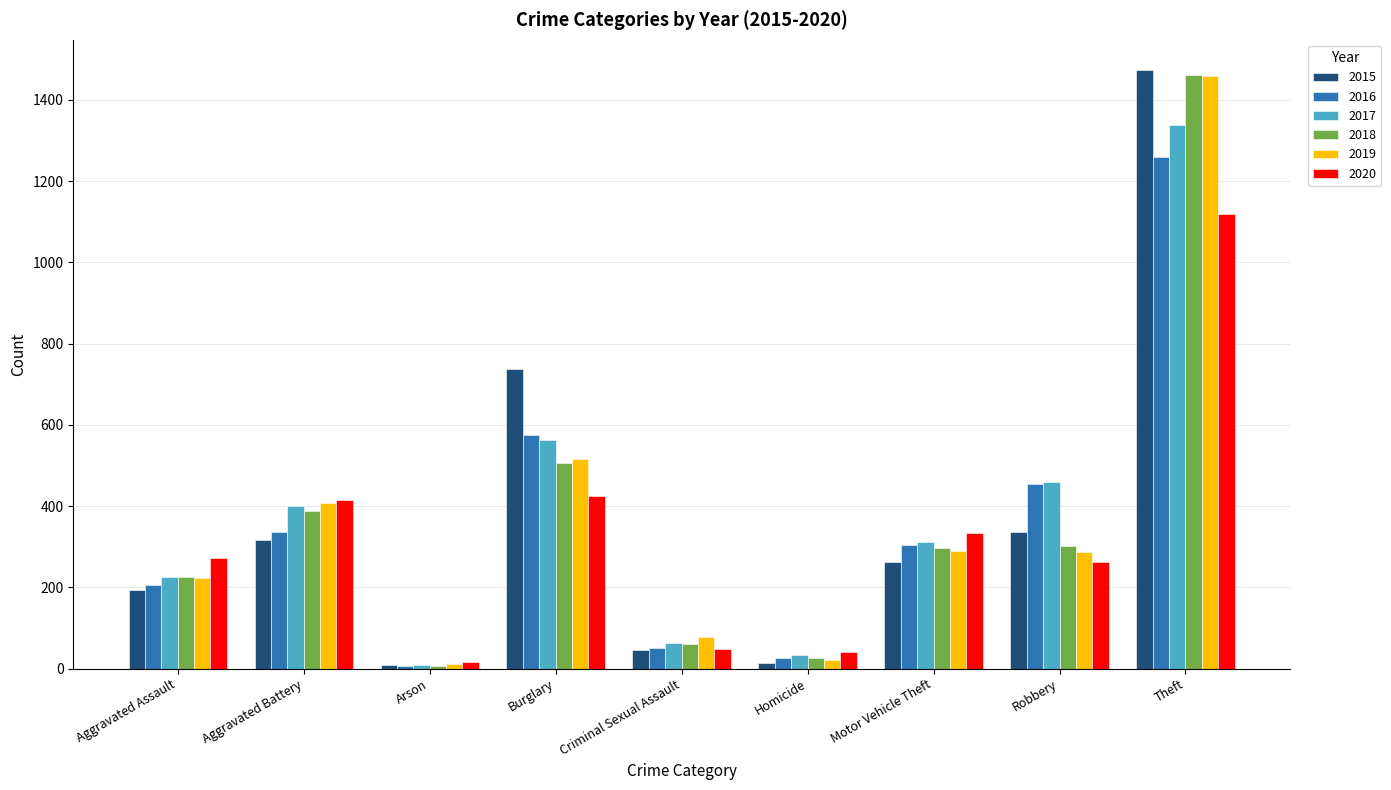

At which label does 2020 reach its peak?

Theft